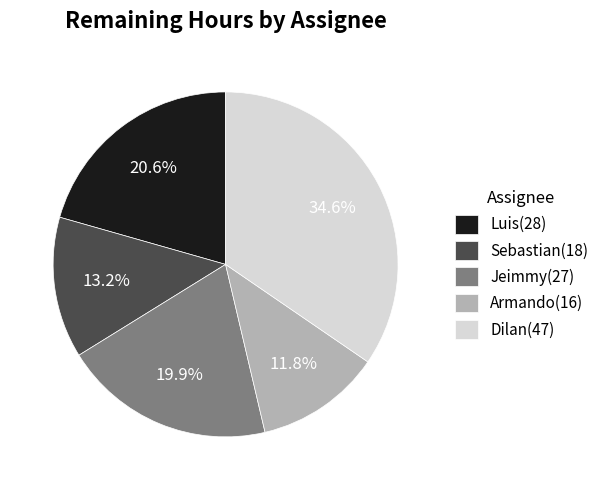

Count the number of slices in the pie.

5